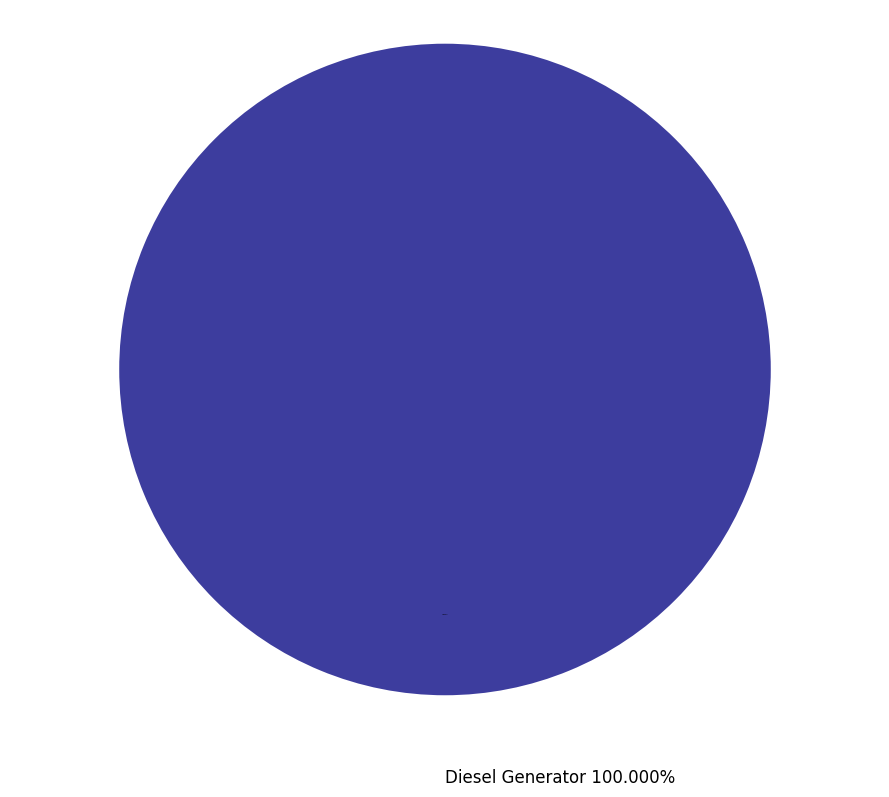

What is the smallest slice in the pie chart?

Owned PV